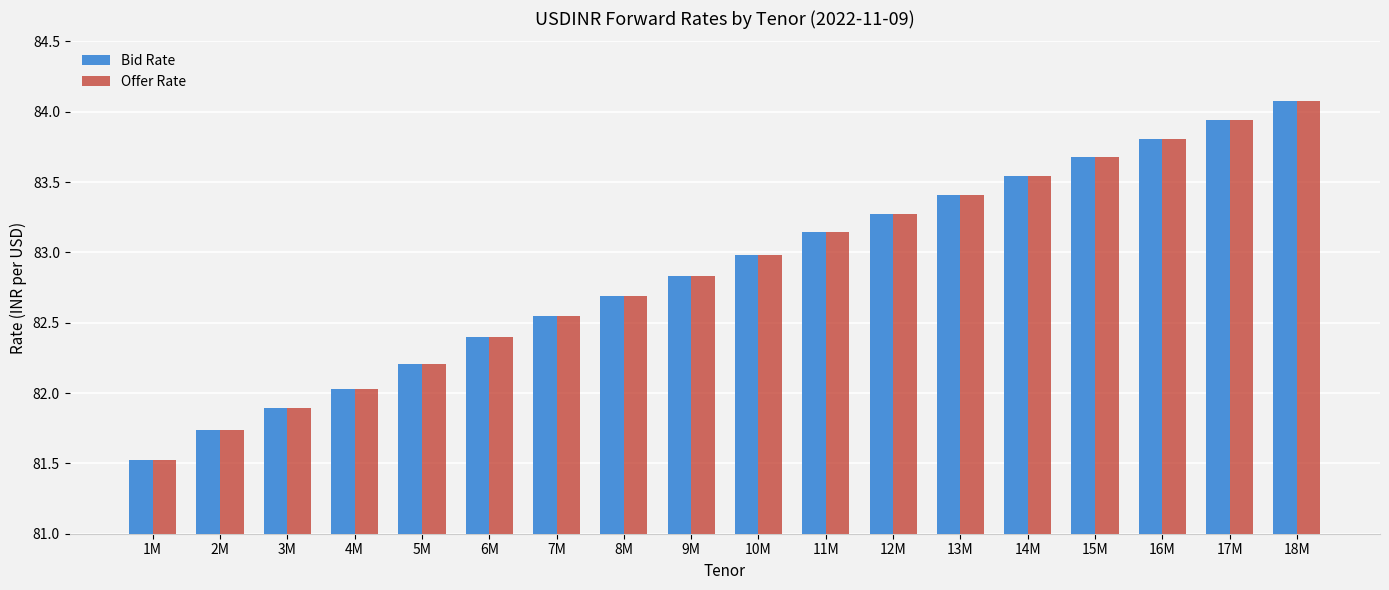

What is the sum of the Offer Rate values at 3M and 2M?

163.6